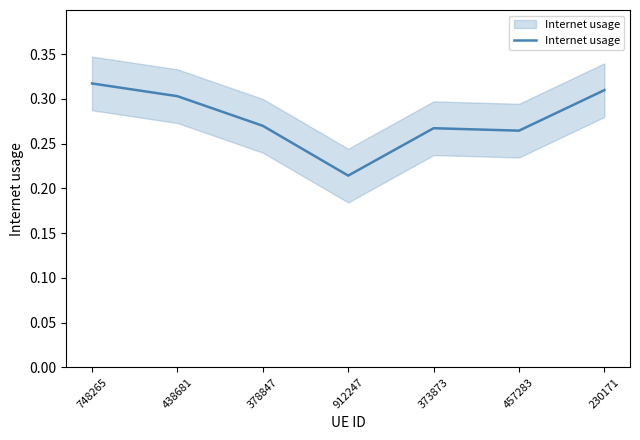

How many interior local valleys (lower than both neighbors) does the data have?

2